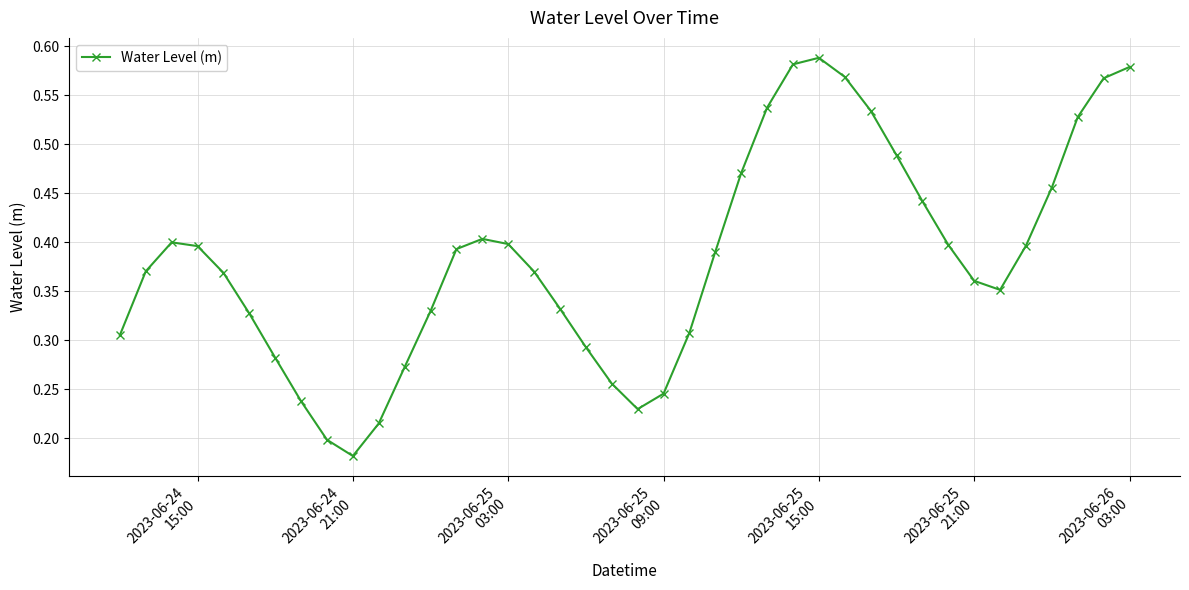

What is the sum of all values?

15.3